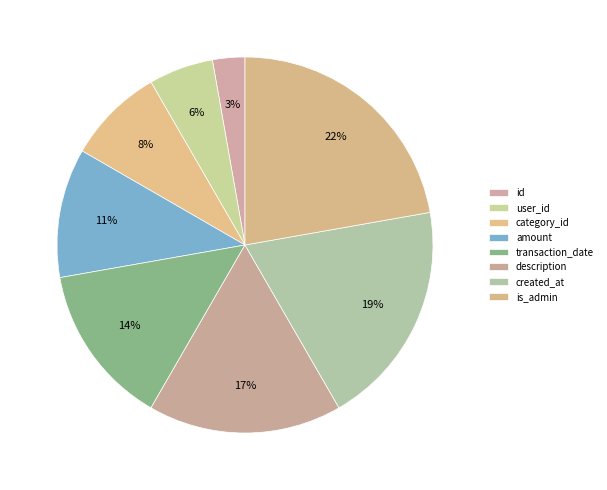

Which slice is the smallest?

id